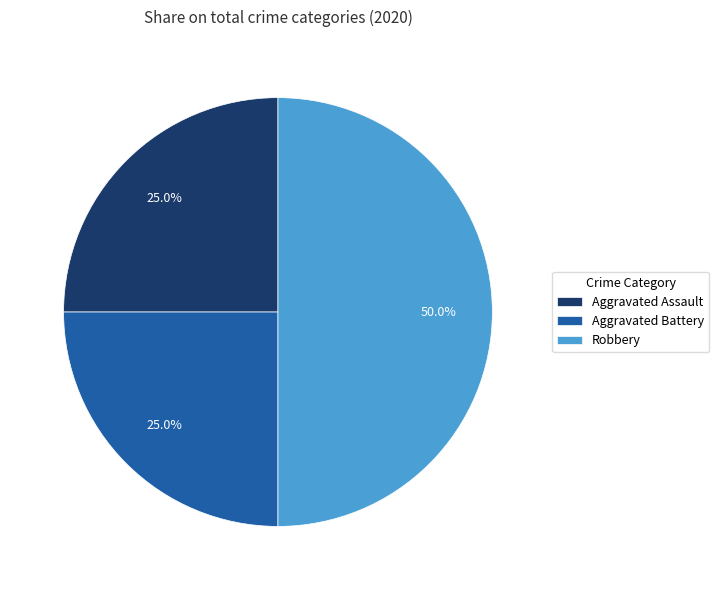

What percentage is NOT represented by Aggravated Assault?

75.0%